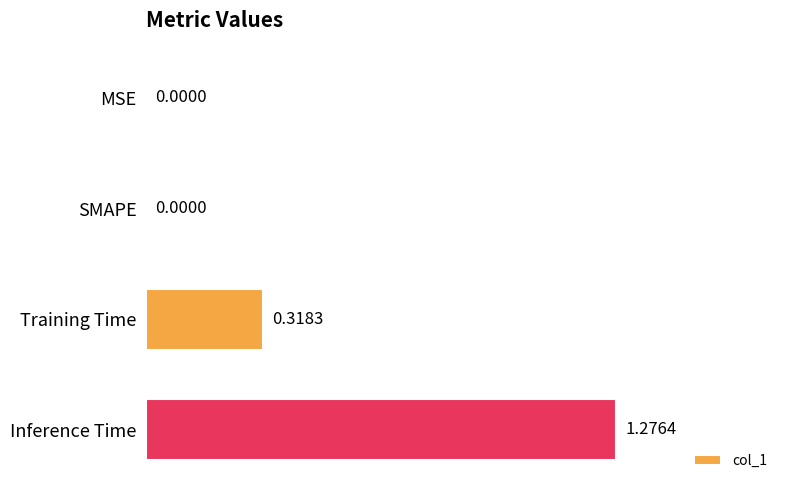

What is the sum of all values?

1.6